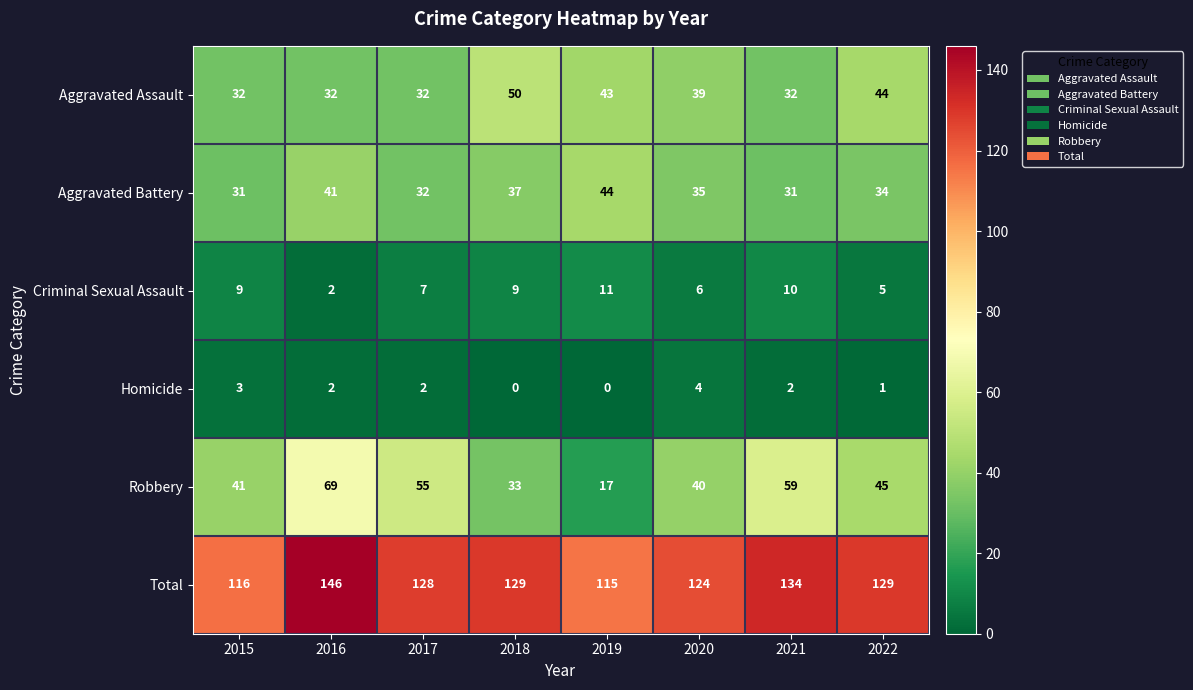

At 2018, list the series in order from smallest to largest.

Homicide, Criminal Sexual Assault, Robbery, Aggravated Battery, Aggravated Assault, Total